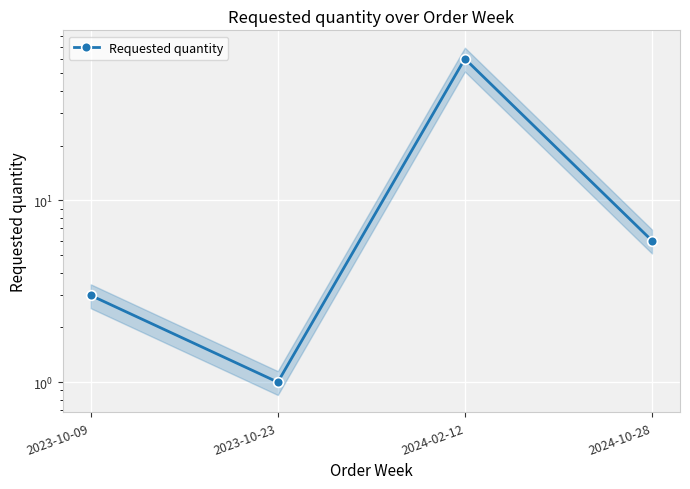

Approximately how many times larger is the value at 2024-10-28 compared to 2023-10-23?

6.0